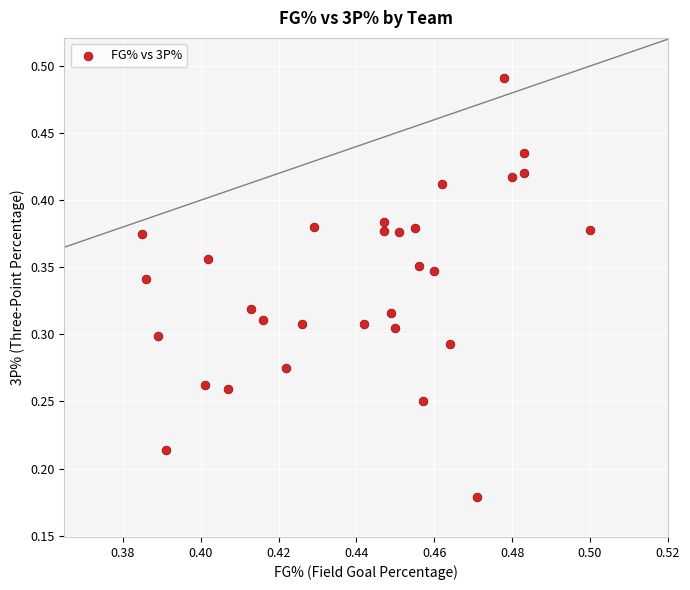

How many points are shown in the scatter plot?

30